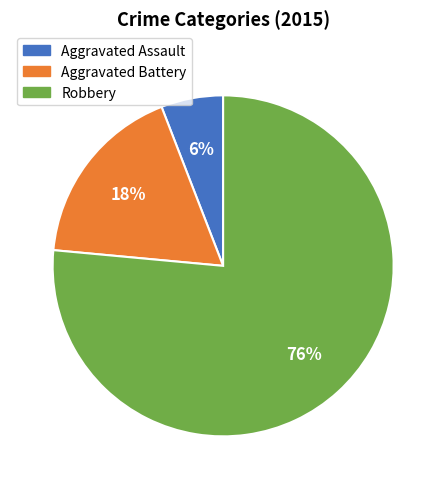

Is there any slice that represents more than half of the pie?

Yes